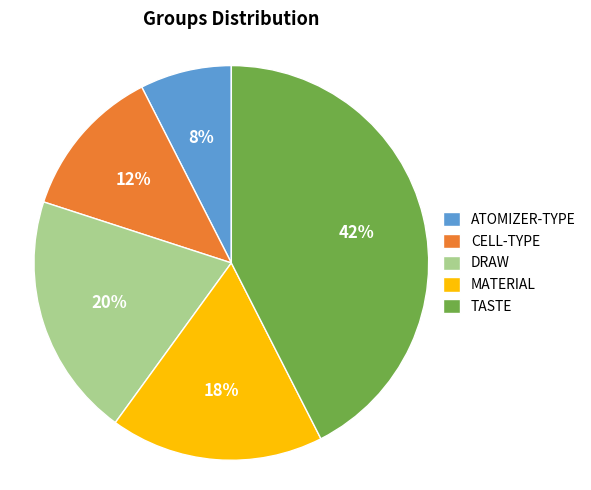

Rank the categories by value from highest to lowest.

TASTE, DRAW, MATERIAL, CELL-TYPE, ATOMIZER-TYPE